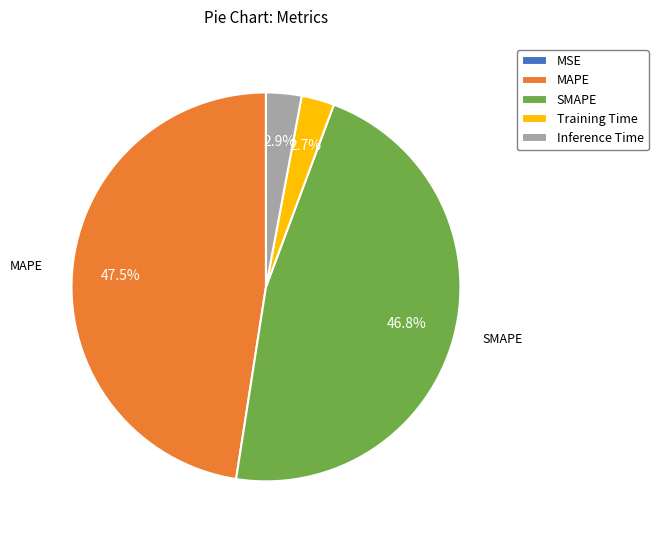

Between Inference Time and SMAPE, which is larger?

SMAPE